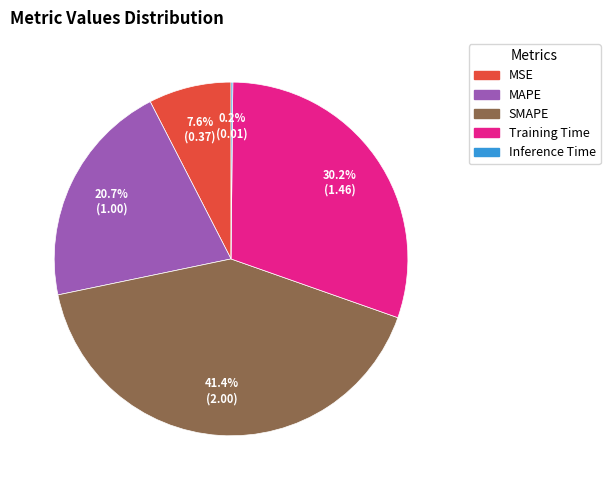

Does MSE represent more than half of the total?

No